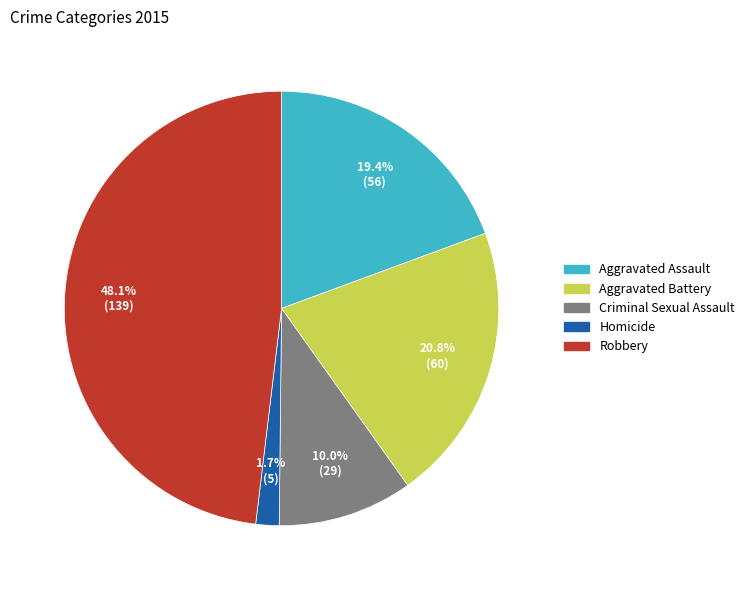

What is the total percentage of Aggravated Battery and Robbery?

68.9%